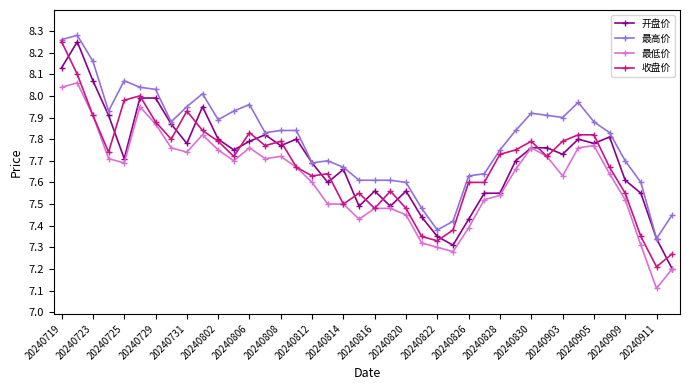

Which series has the largest total across all categories?

最高价